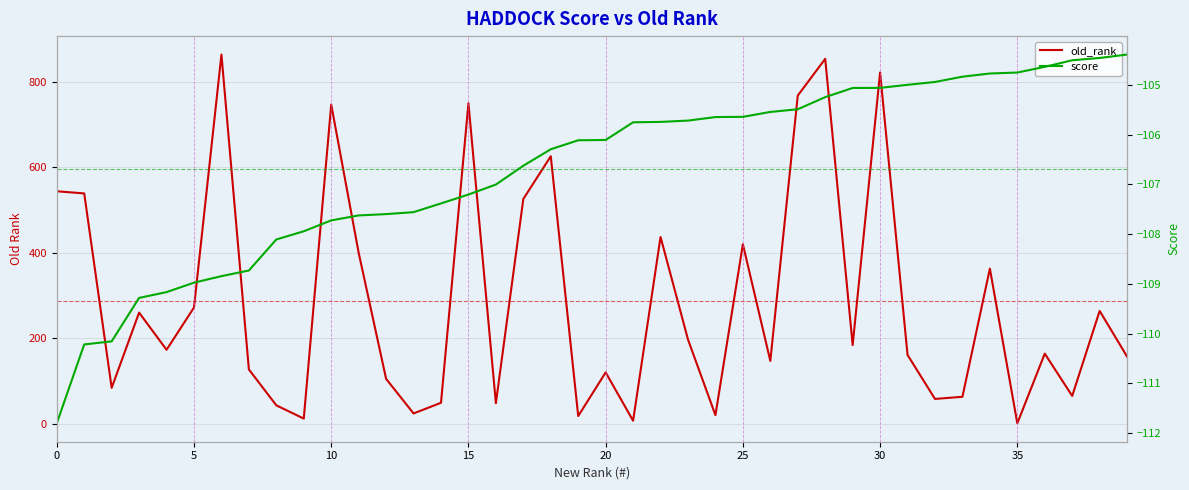

What is the difference between the old_rank values at 35 and 33?

64.0